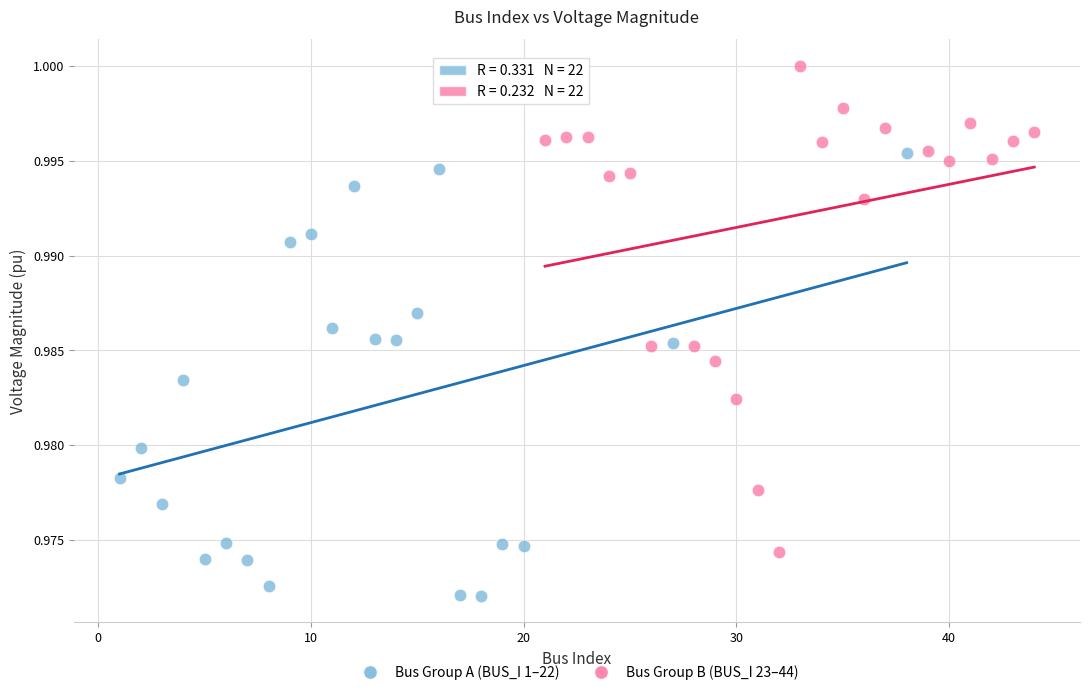

Which series contains the lowest Y value?

Bus Group A (BUS_I 1–22)